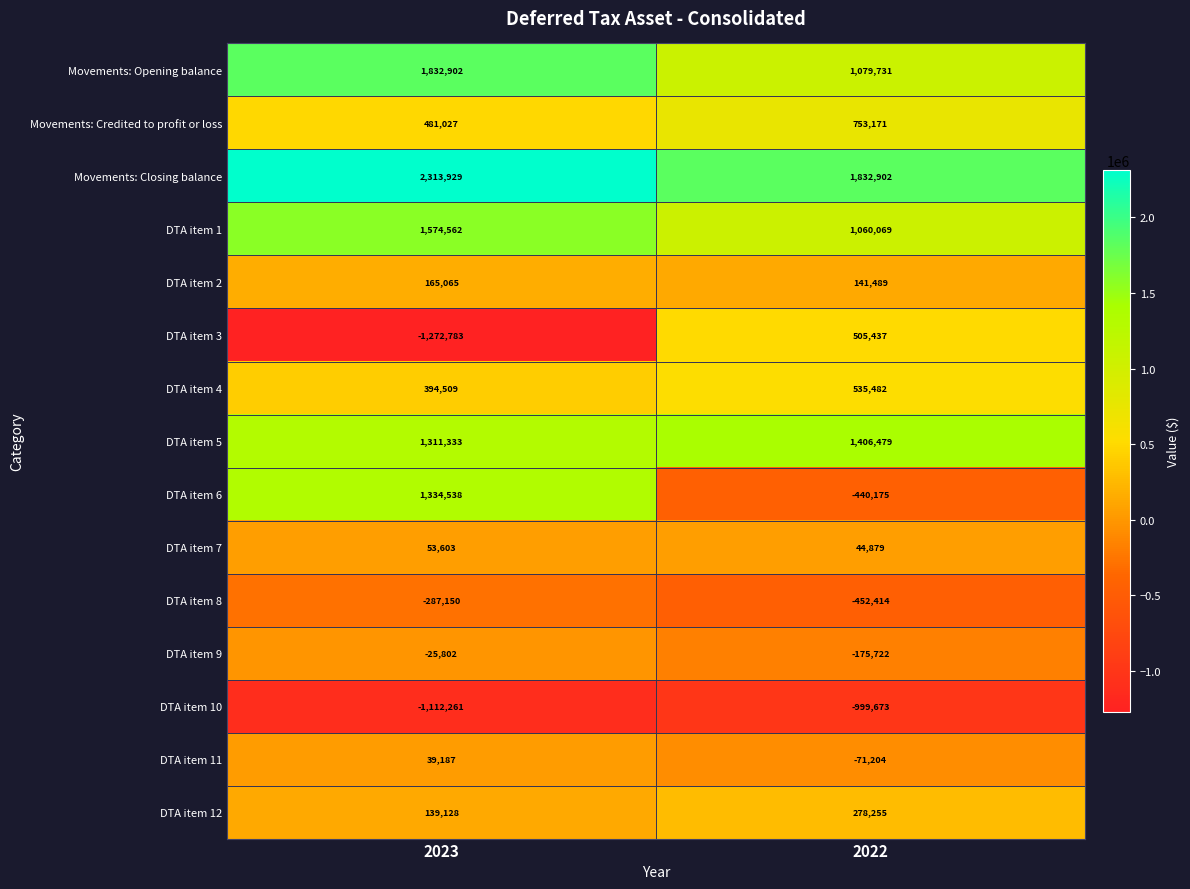

What is the approximate value of DTA item 12 at 2022?

278255